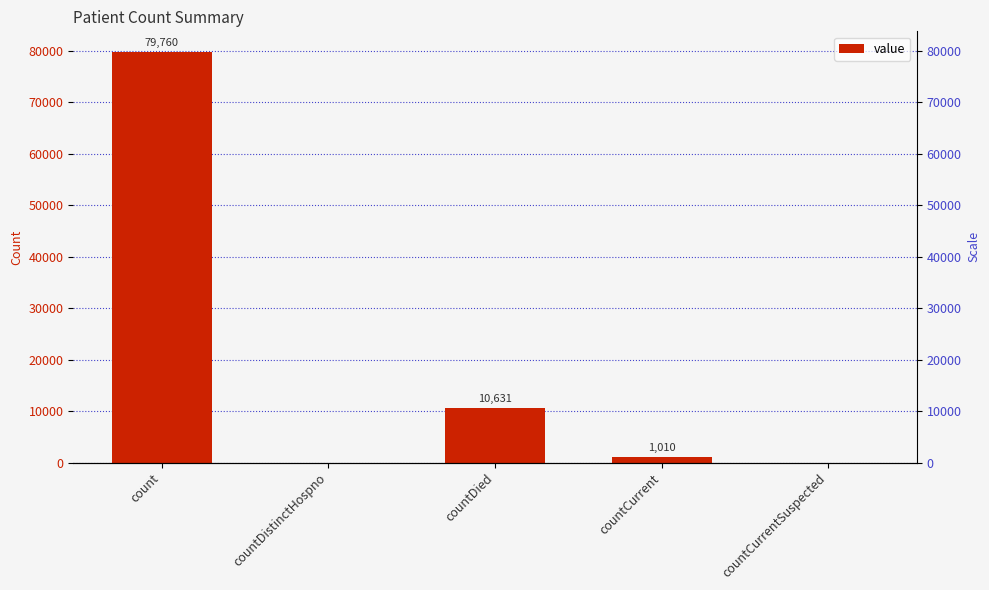

Reading left to right, extract all data points from this chart.

79760	0	10631	1010	0